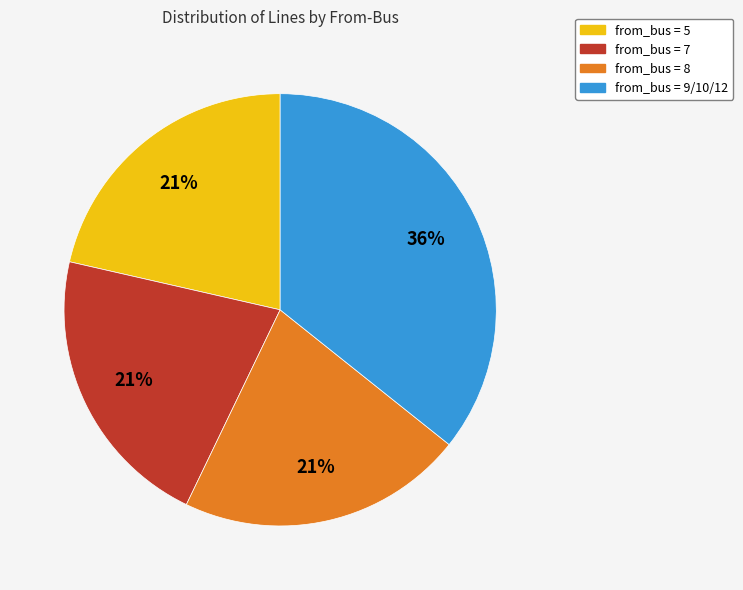

Is there a majority slice in this chart?

No